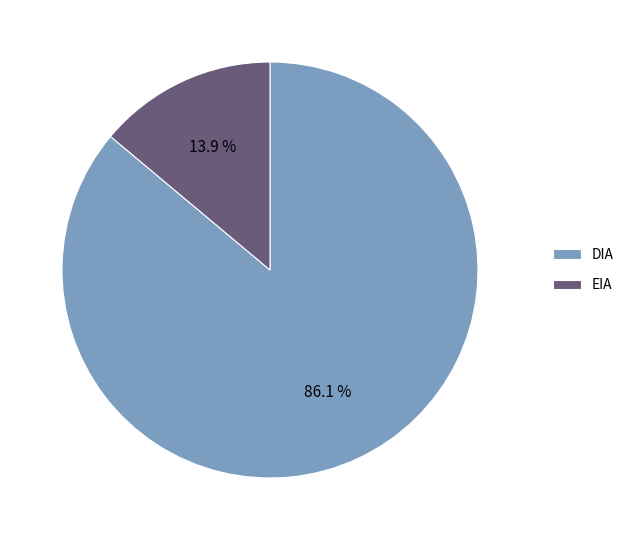

Which category has the smallest portion of the pie?

EIA